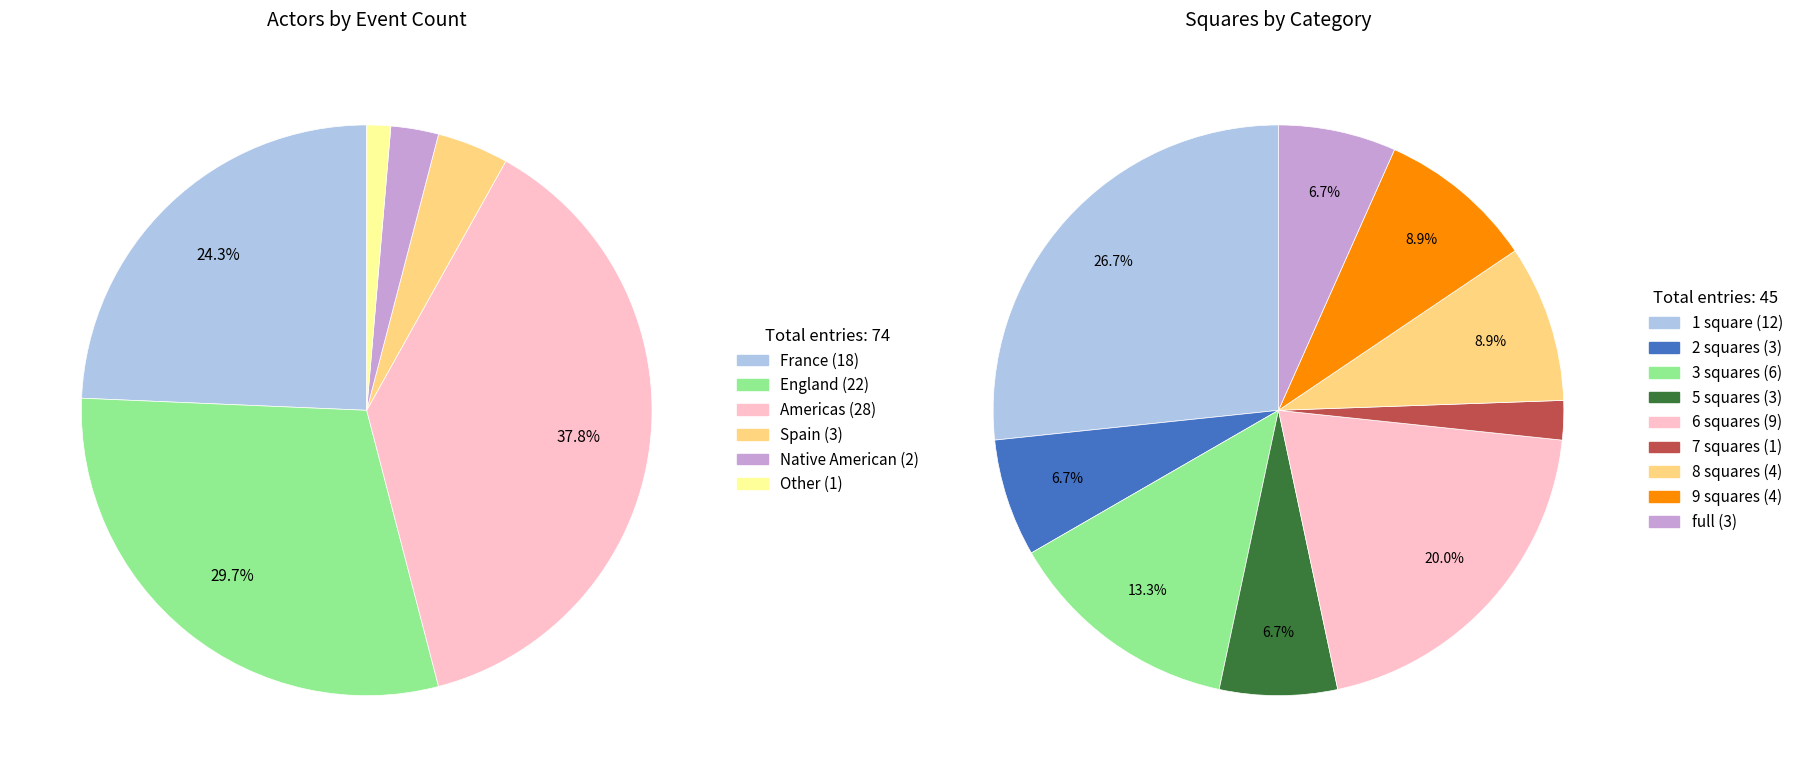

To the nearest percent, what portion does Americas represent?

38%